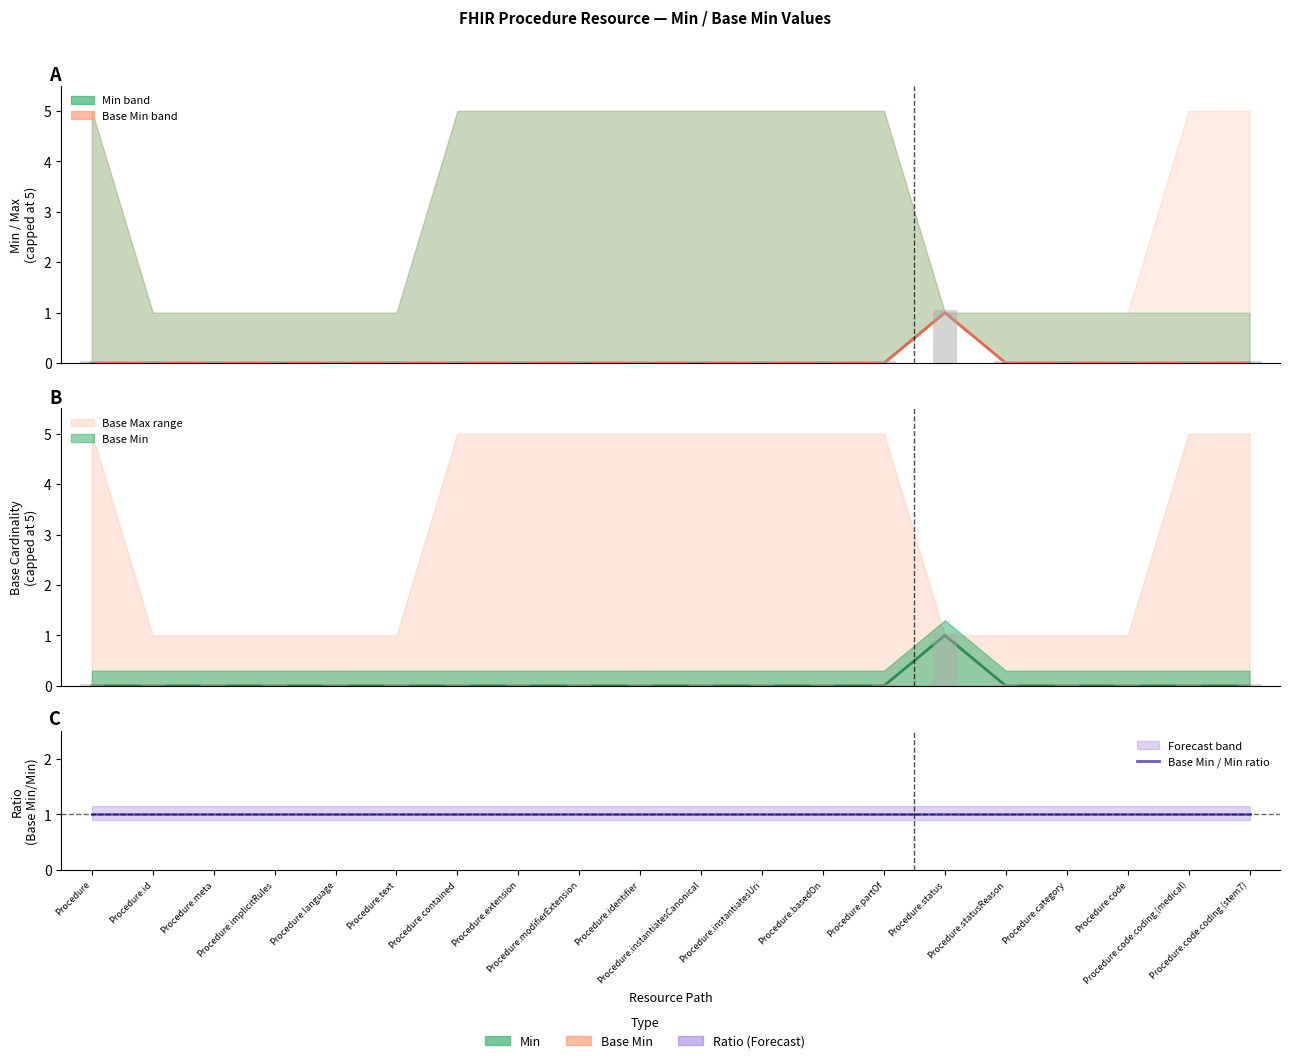

At how many categories does at least one series exceed 0?

1